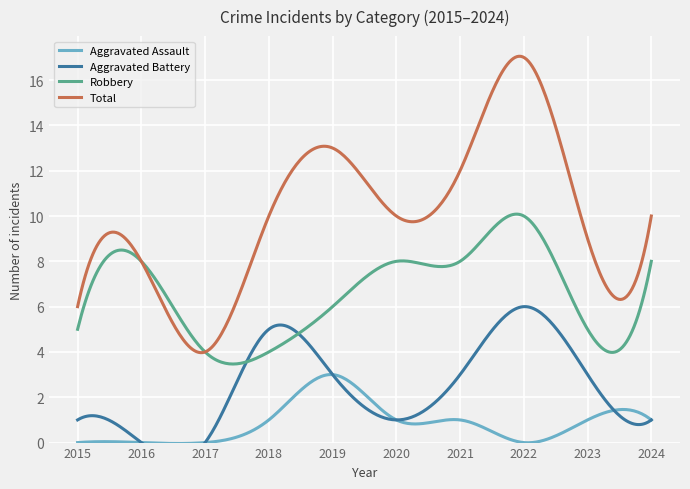

Does the chart display data point markers on the line(s)?

No